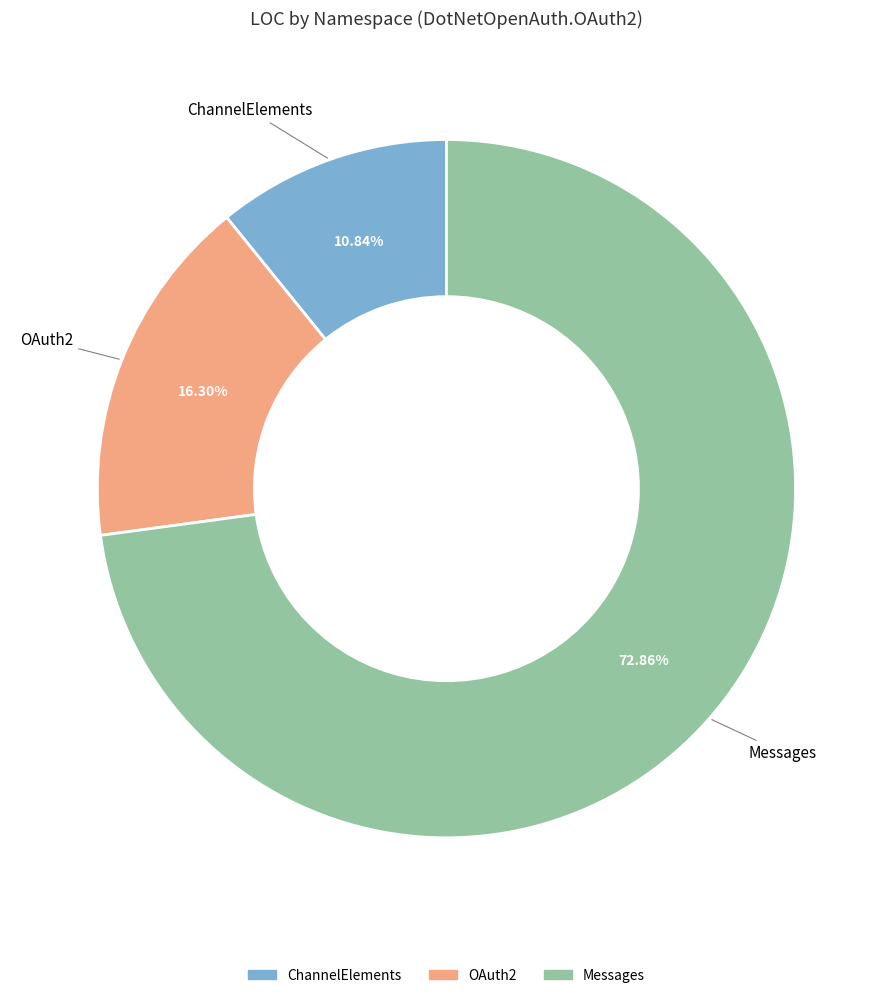

What is the smallest slice in the pie chart?

ChannelElements